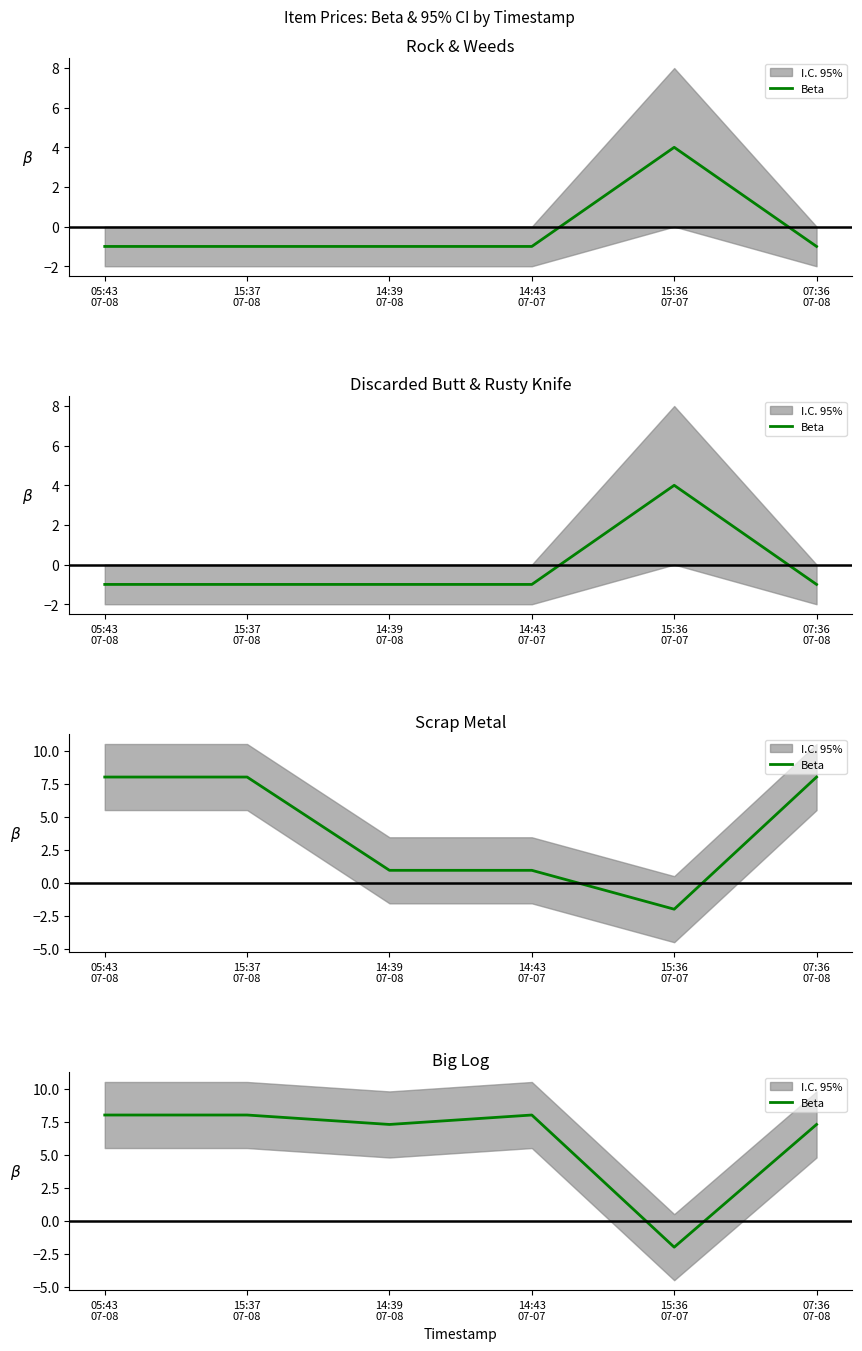

List the labels in order of value, smallest first.

15:36
07-07, 14:39
07-08, 07:36
07-08, 05:43
07-08, 15:37
07-08, 14:43
07-07